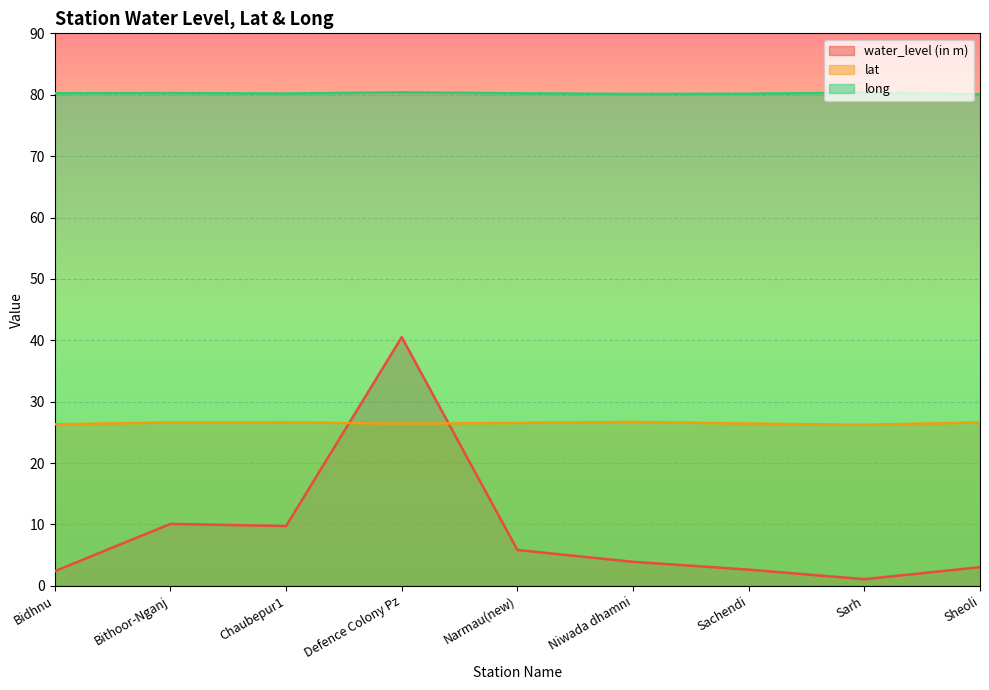

What is the label of the 2nd point from the right?

Sarh